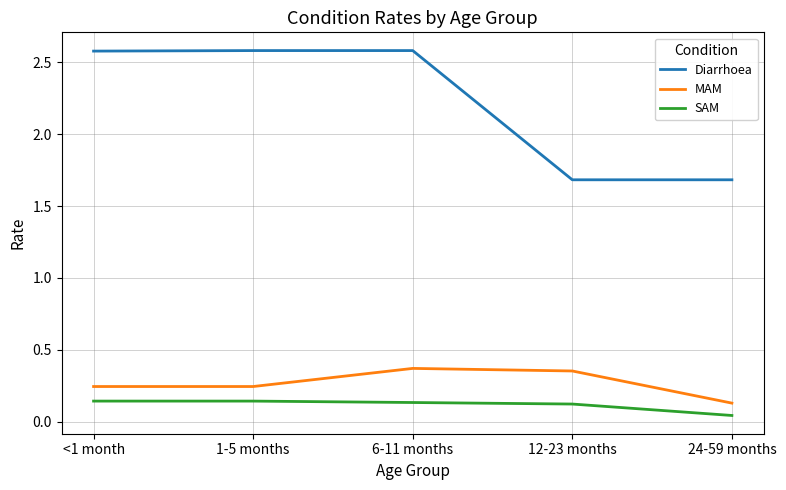

At how many categories does at least one series exceed 0?

5